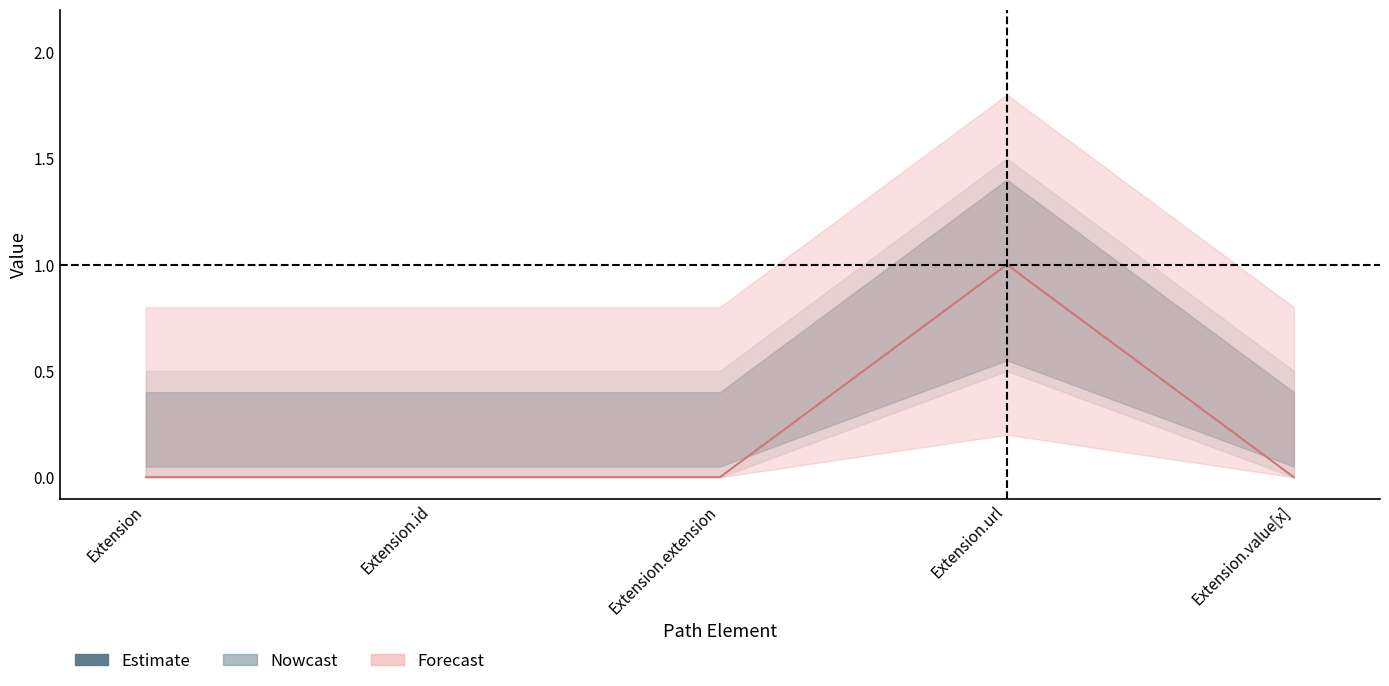

Rank the categories by value from lowest to highest.

Extension, Extension.id, Extension.extension, Extension.value[x], Extension.url